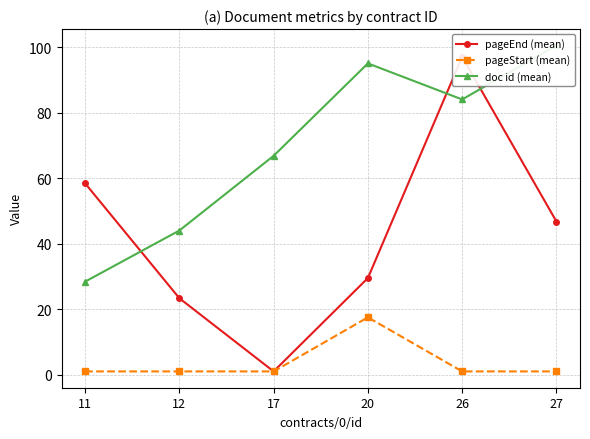

What is the sum of all doc id (mean) values?

418.7